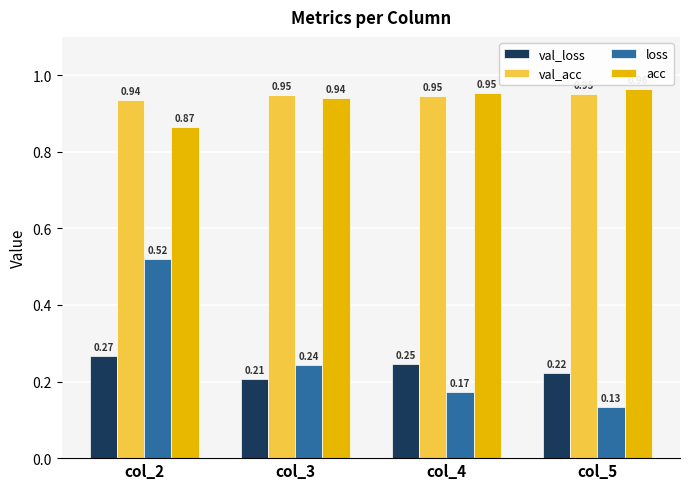

List the labels in order of val_loss value, largest first.

col_2, col_4, col_5, col_3